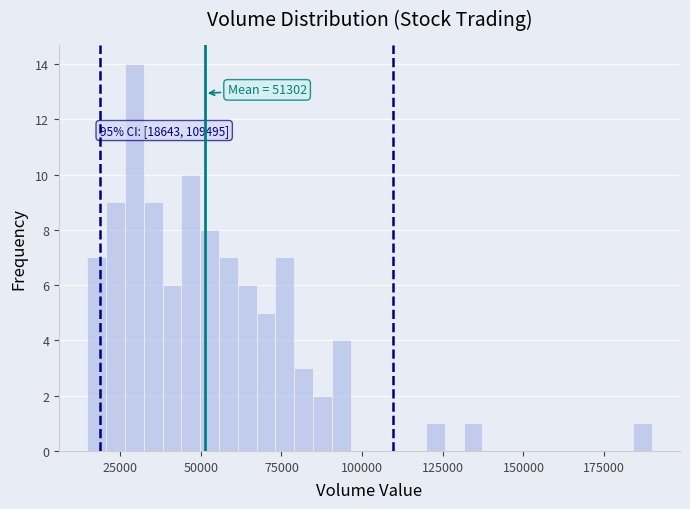

Around what value on the x-axis is the tallest bar? Give the approximate position of its centre, as read against the axis.

30000